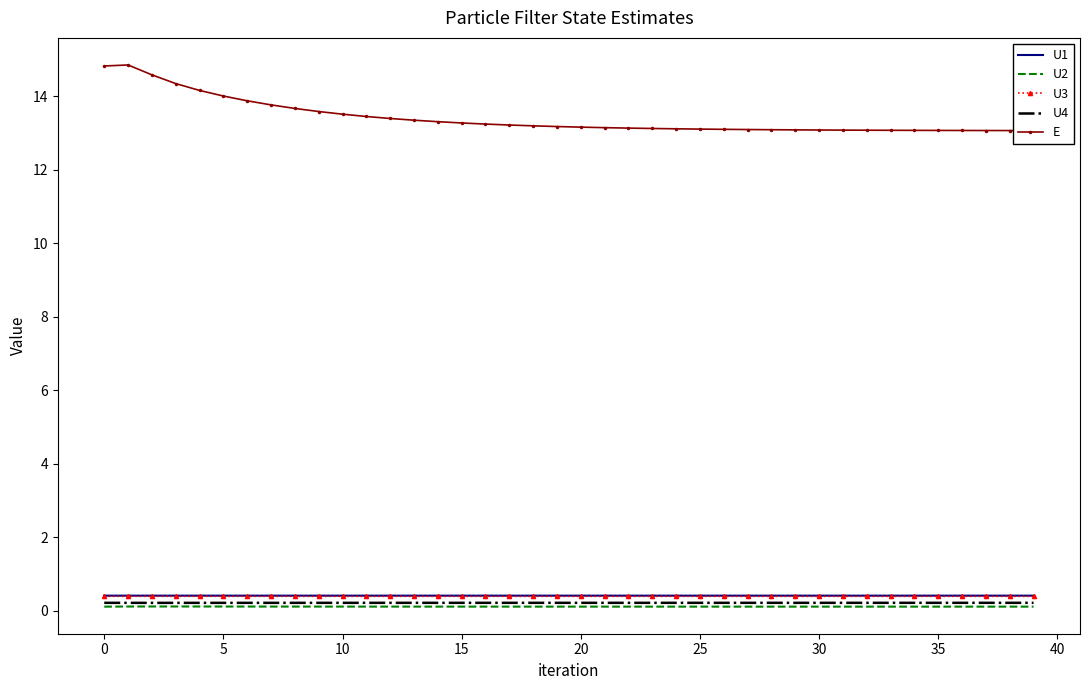

True or false: U3 and U4 intersect in this chart.

False